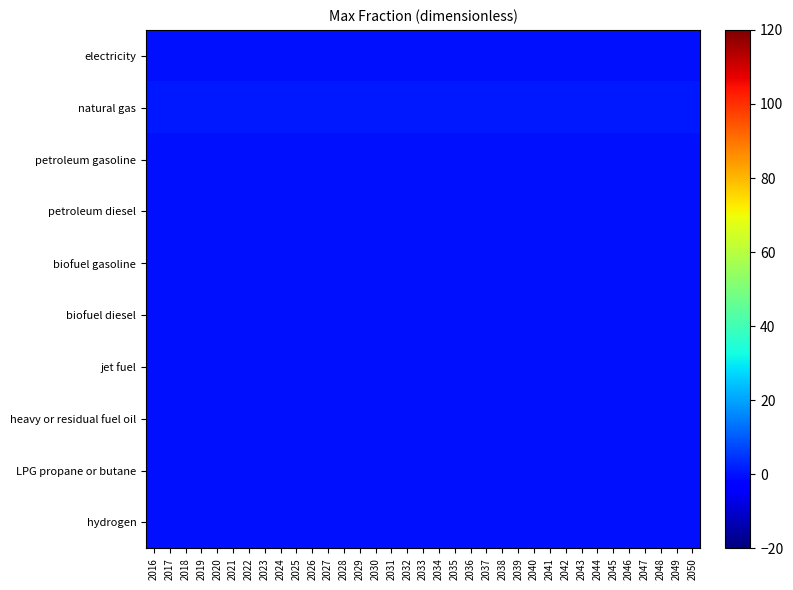

What is the spread (max minus min) of values at 2043?

1